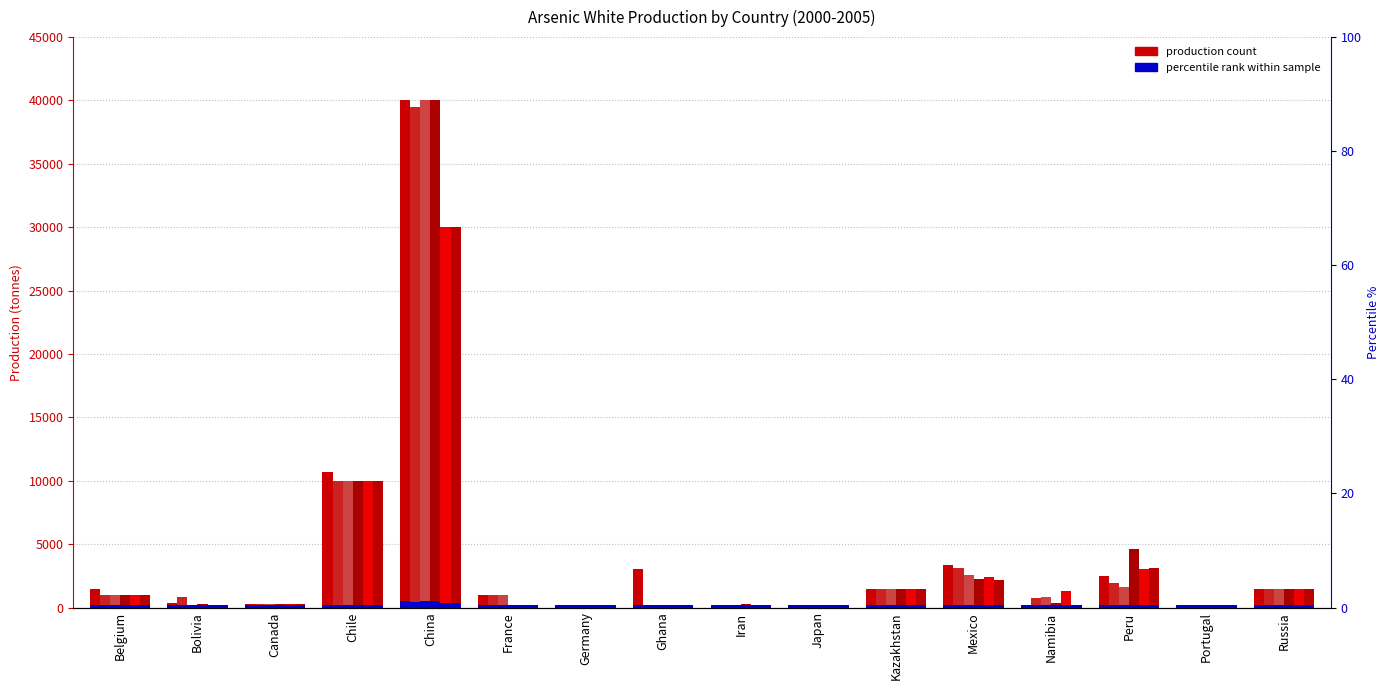

At how many categories does at least one series exceed 14496?

1